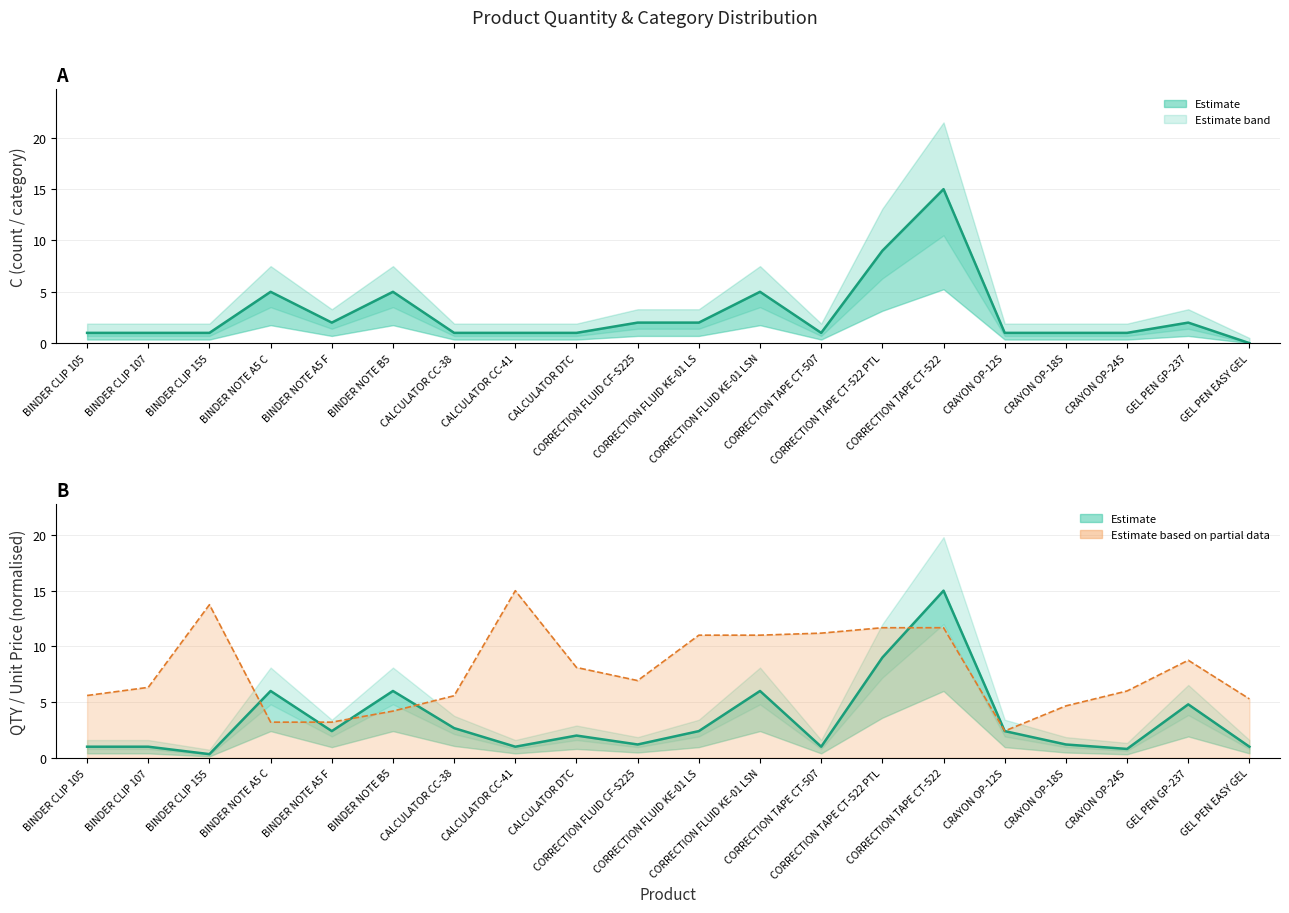

How many data points in Unit Price line are less than 6?

9